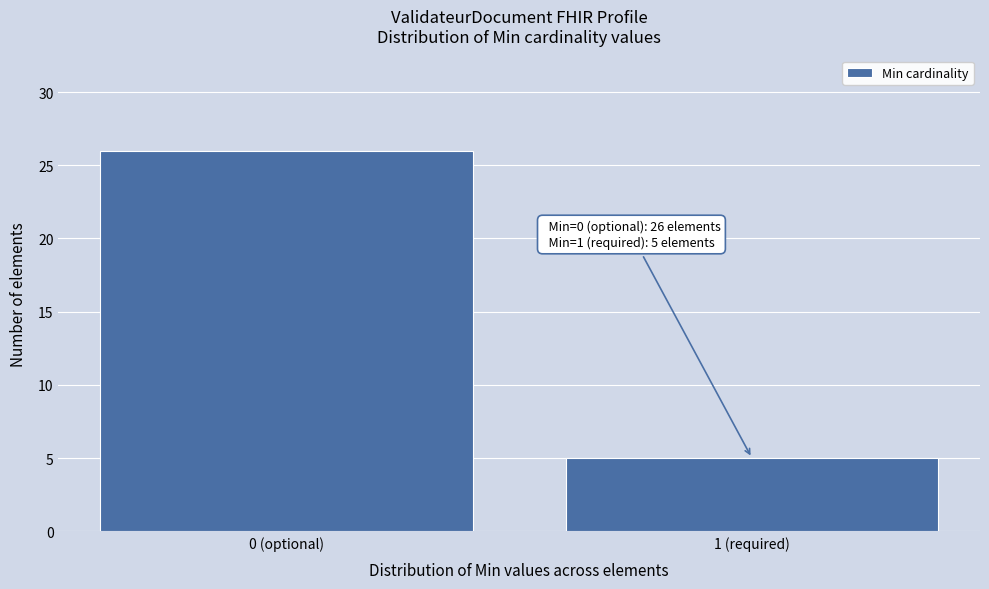

Reading left to right, what are all the values shown in this chart?

26	5